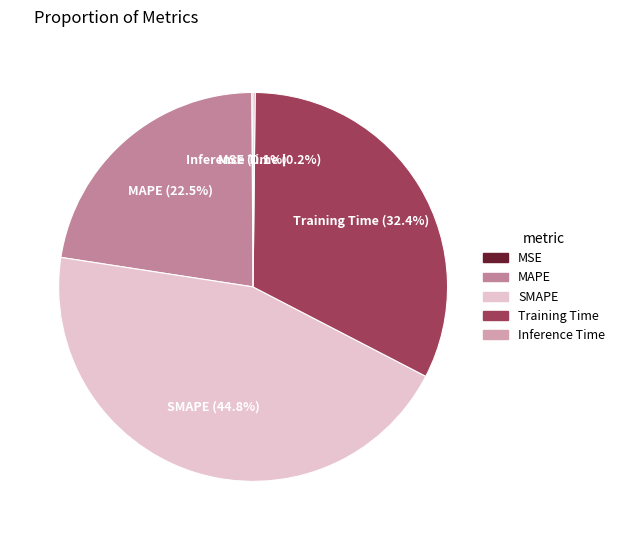

To the nearest percent, what portion does Training Time represent?

32%